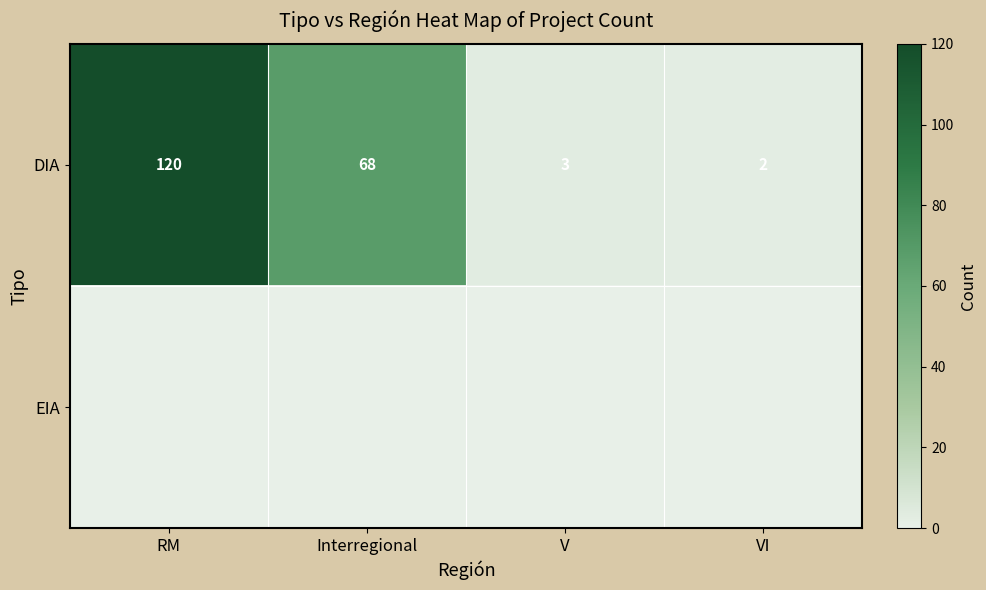

What is the sum of all DIA values?

193